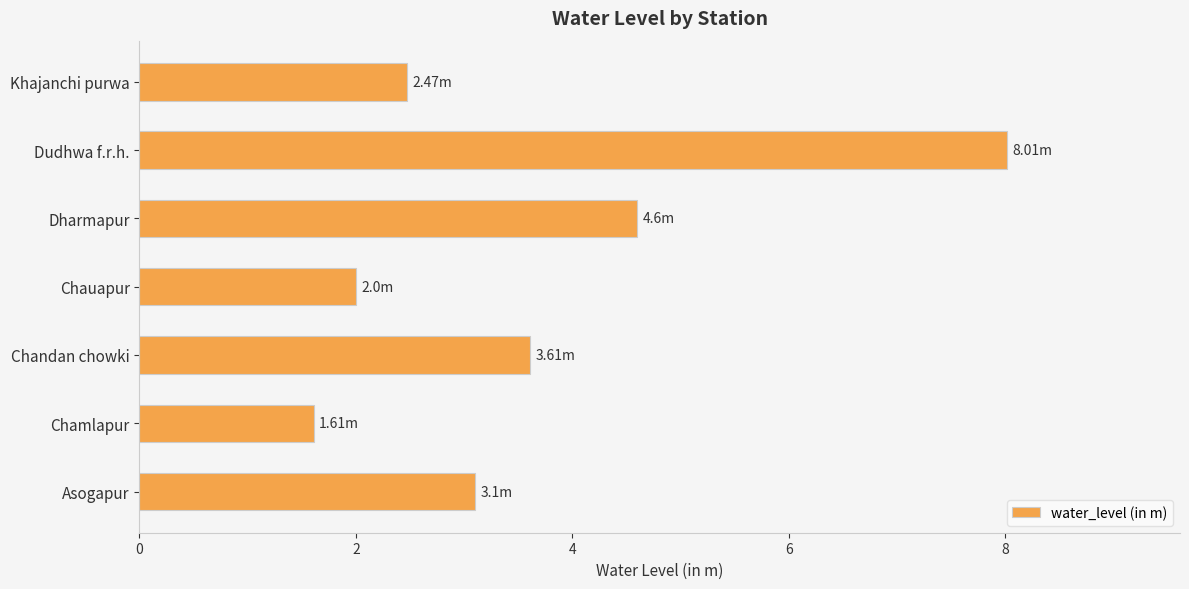

What is the average value?

3.6